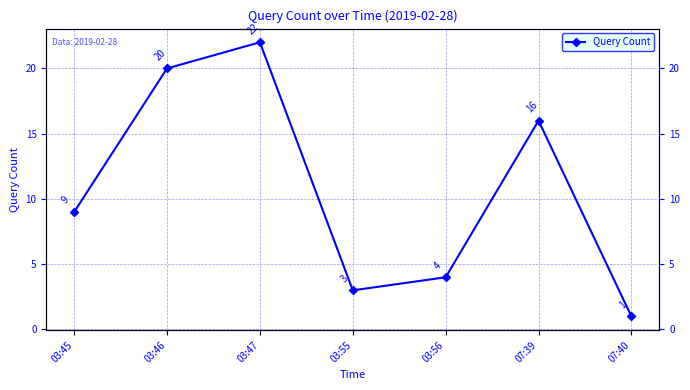

Which category has the lowest value across all series?

07:40